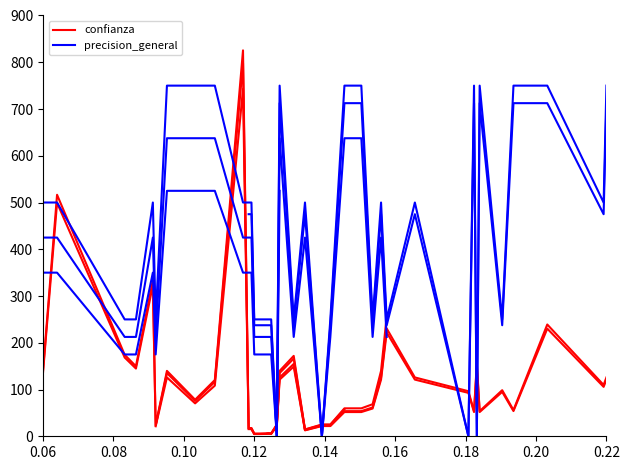

Count the values in the range 250 to 750.

36